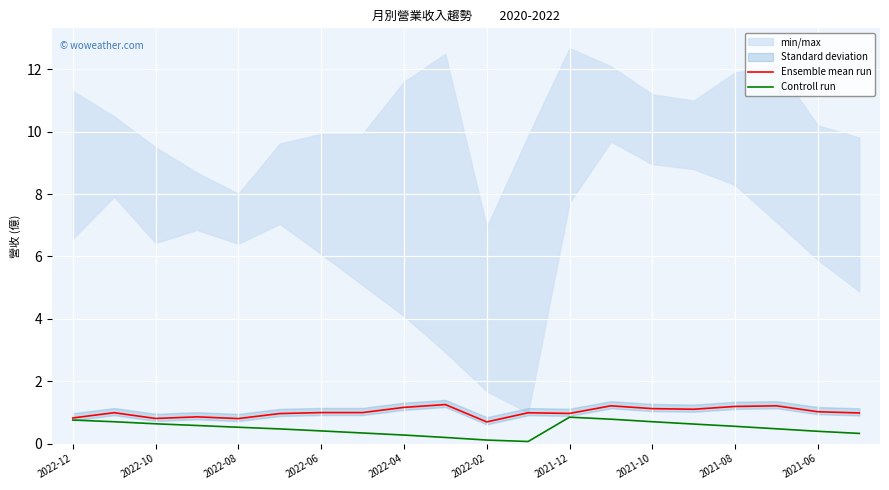

What is the difference between the maximum and minimum values in the Ensemble mean run series?

0.6